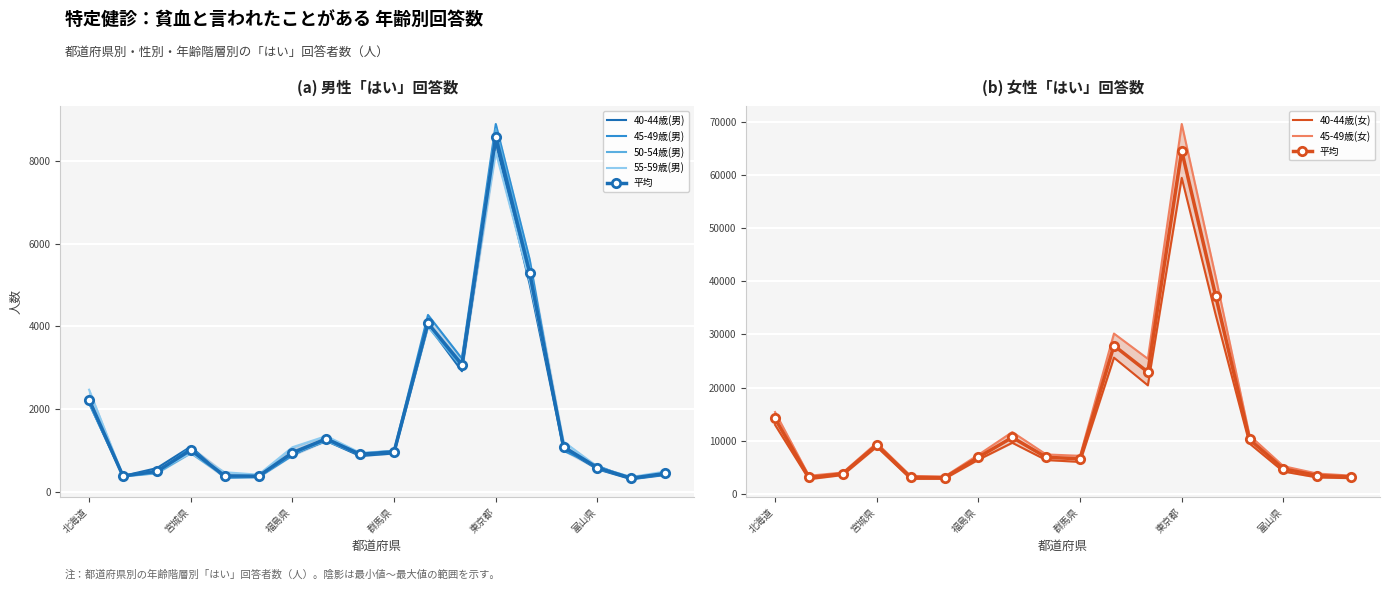

What is the total value across all series at 山形県?

7622